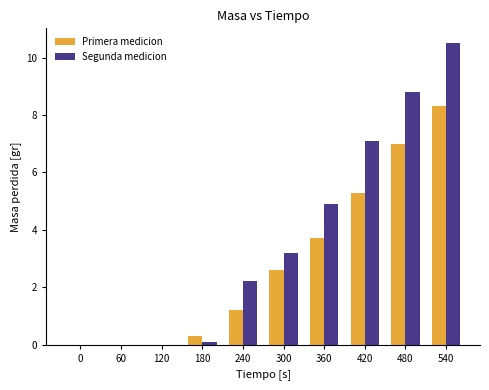

What is the sum of the Segunda medicion values at 360 and 240?

7.1